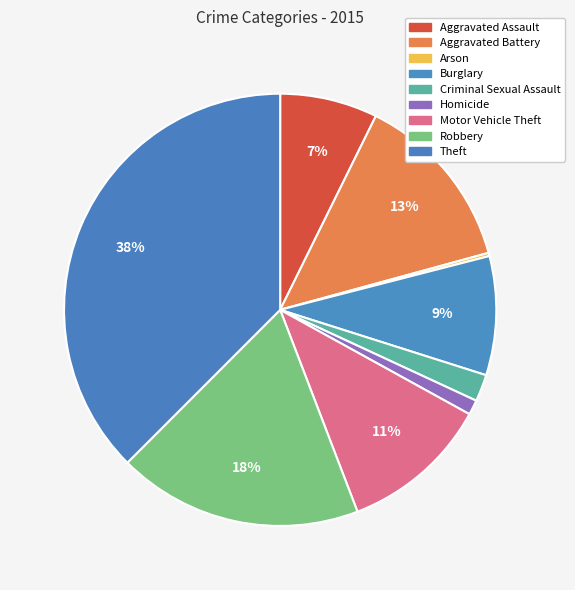

How many slices are in this pie chart?

9